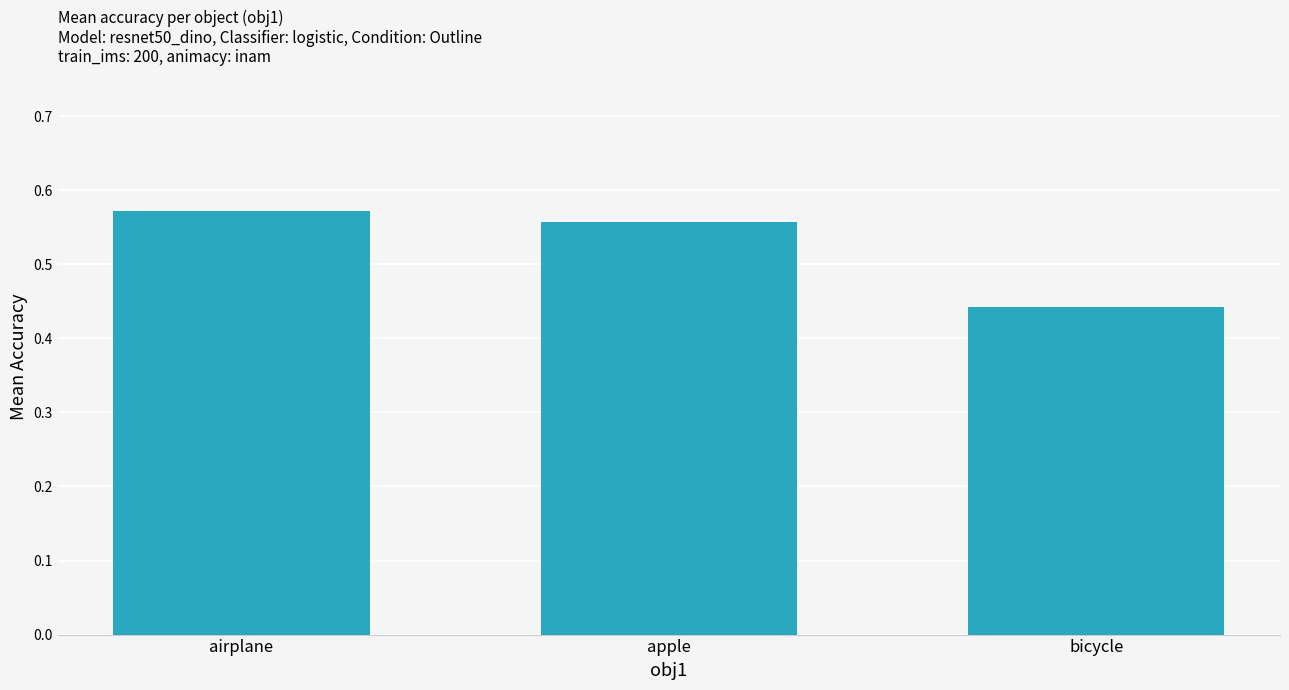

What is the change in value from airplane to bicycle?

-0.1